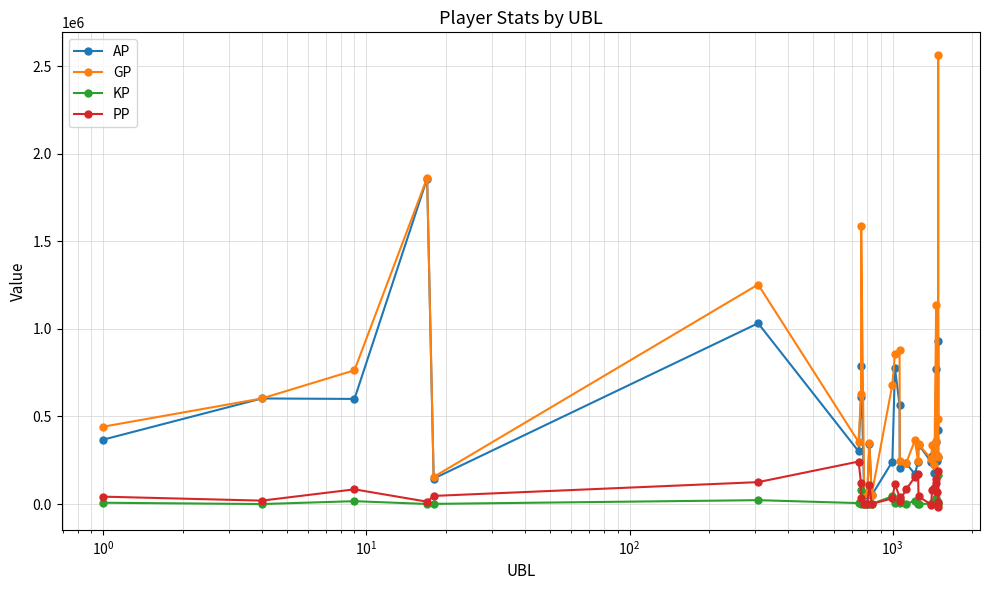

What are all the series names shown in the legend?

AP, GP, KP, PP